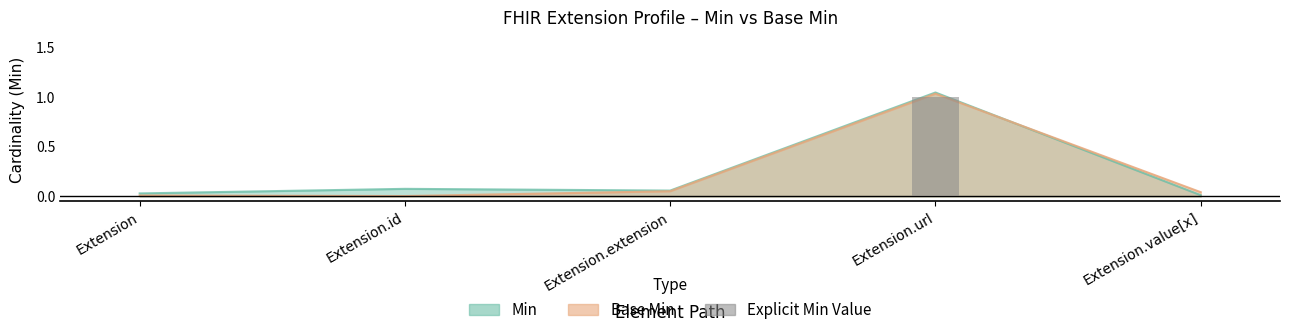

Reading left to right, what are all the values shown in this chart?

0	0	0	1	0